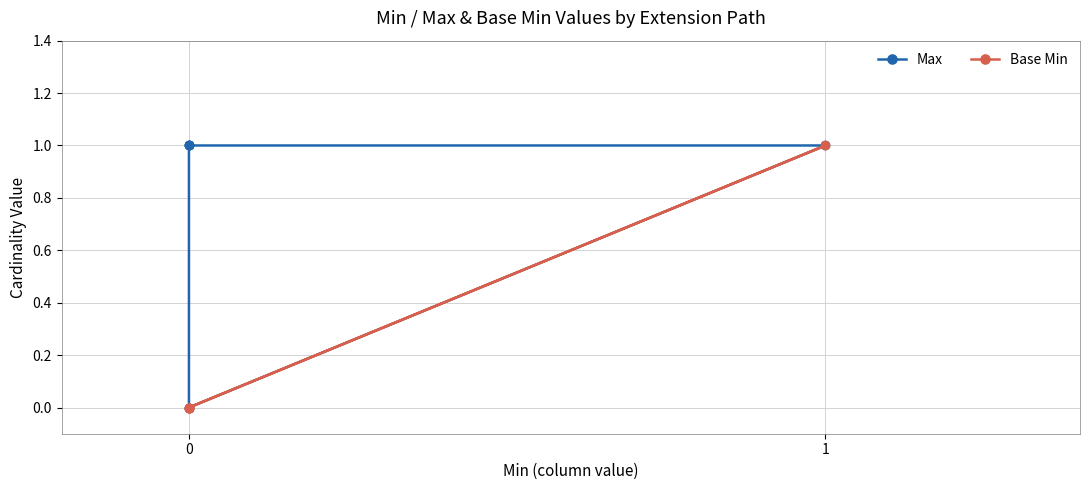

What is the value of the Max point at the 1st from the left?

1